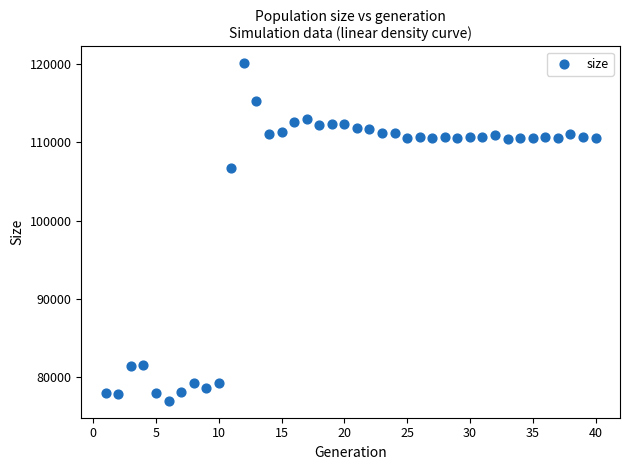

What is the range of Y values (max minus min)?

43080